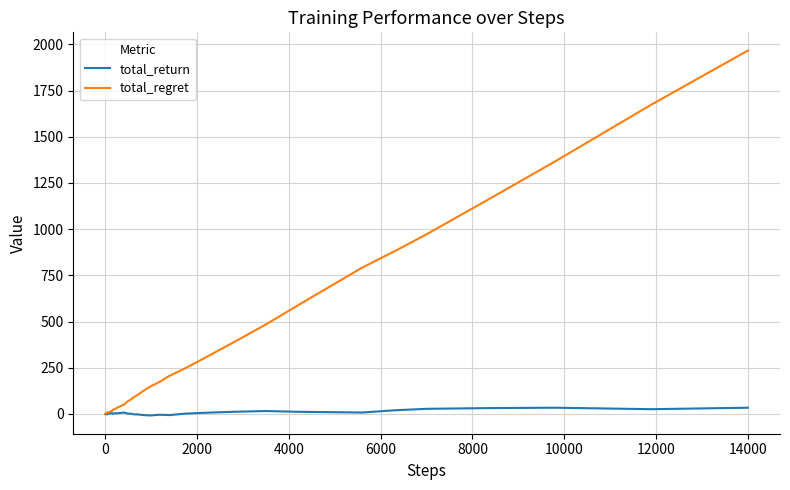

What is the highest value of the total_regret series?

1966